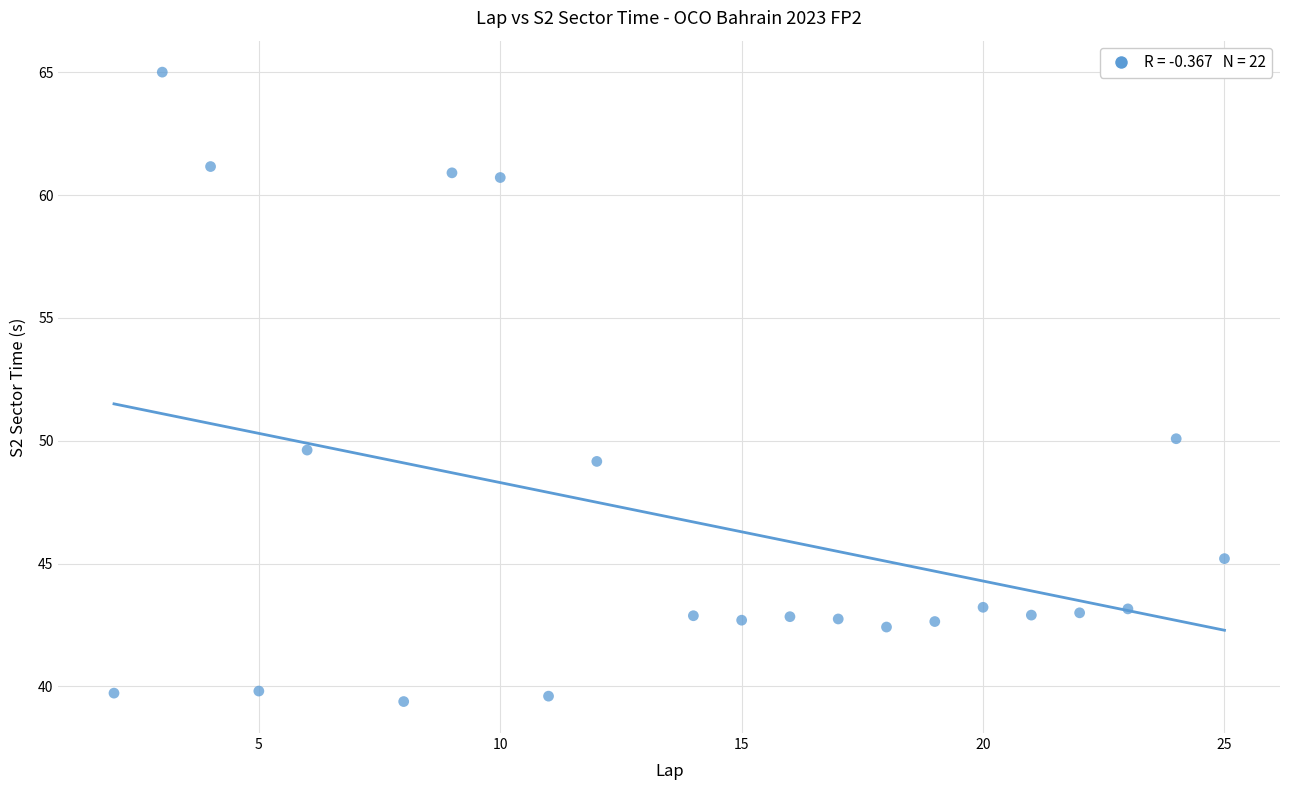

What is the range of Y values (max minus min)?

25.6